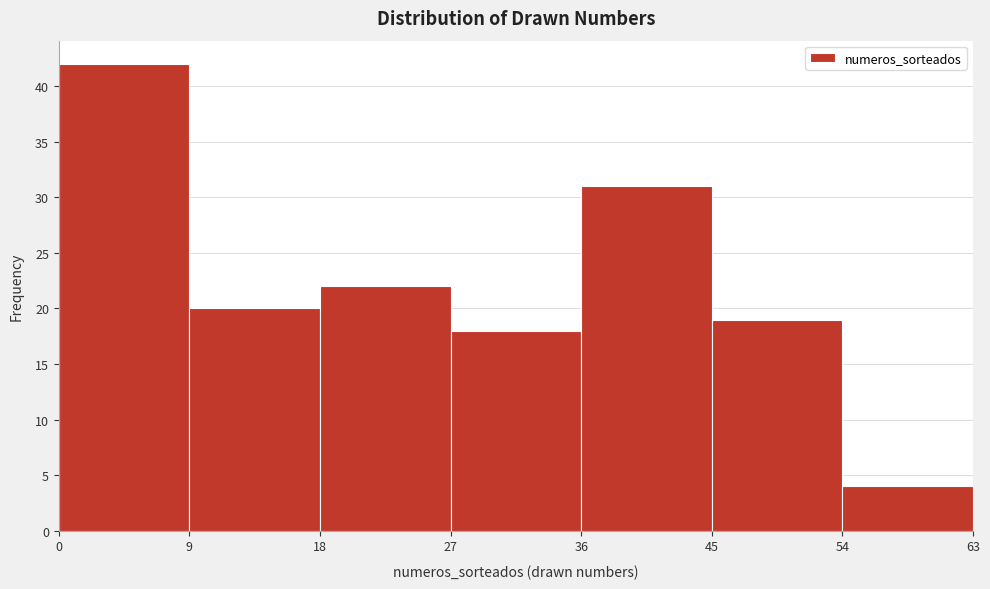

Which range on the x-axis has the tallest bar?

0 to 9